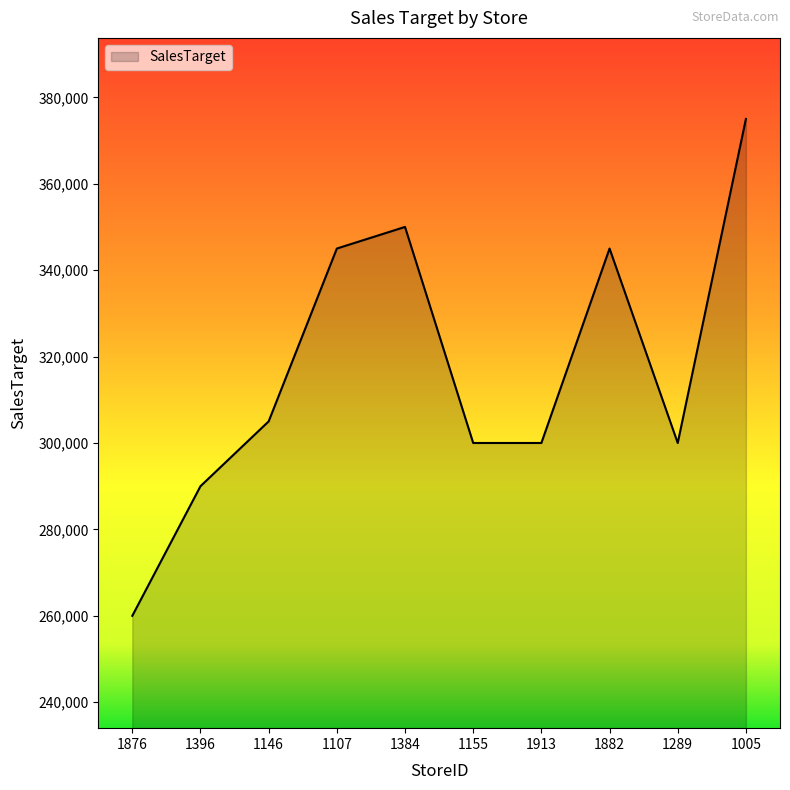

What is the minimum value shown in the chart?

260000